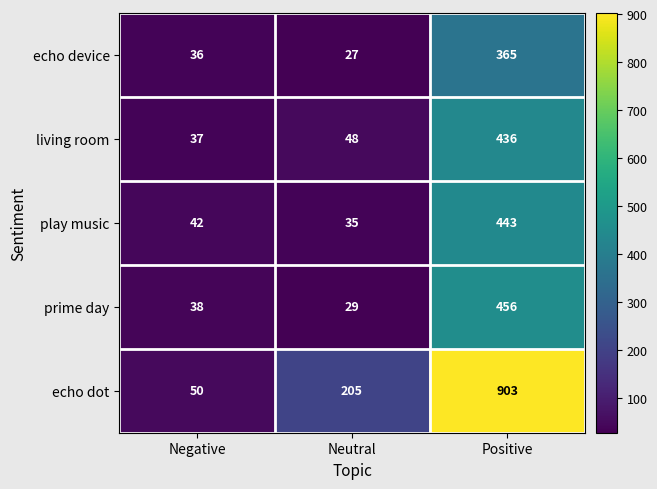

Which series has the largest total across all categories?

echo dot